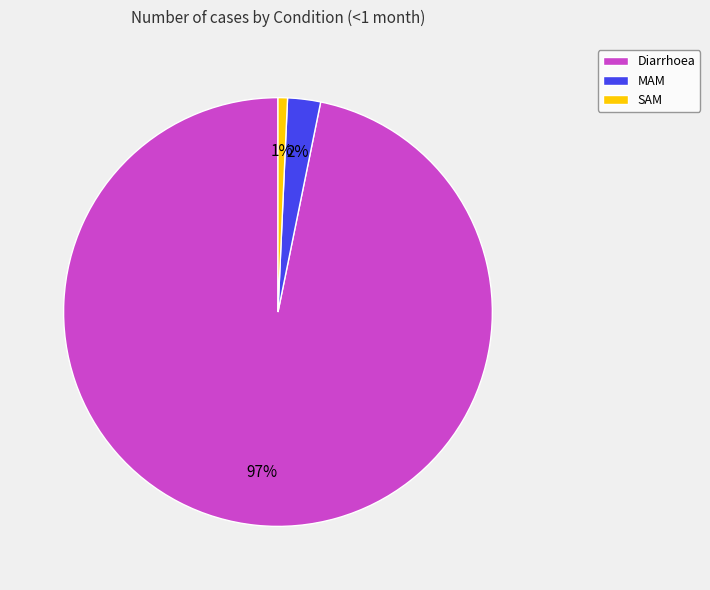

Which has a higher value, SAM or Diarrhoea?

Diarrhoea